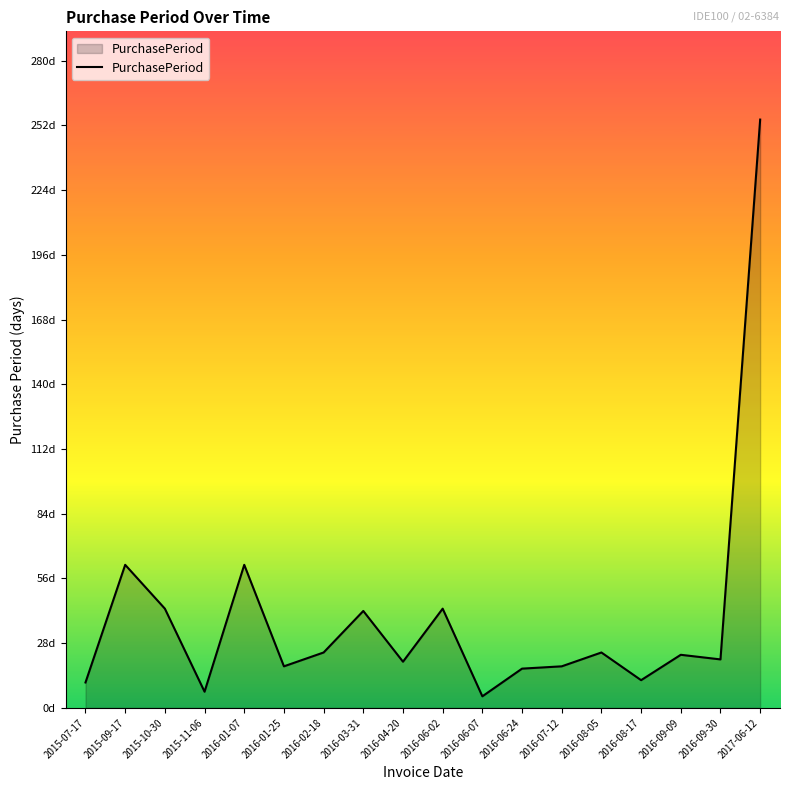

List the labels in order of value, smallest first.

2016-06-07, 2015-11-06, 2015-07-17, 2016-08-17, 2016-06-24, 2016-01-25, 2016-07-12, 2016-04-20, 2016-09-30, 2016-09-09, 2016-02-18, 2016-08-05, 2016-03-31, 2015-10-30, 2016-06-02, 2015-09-17, 2016-01-07, 2017-06-12